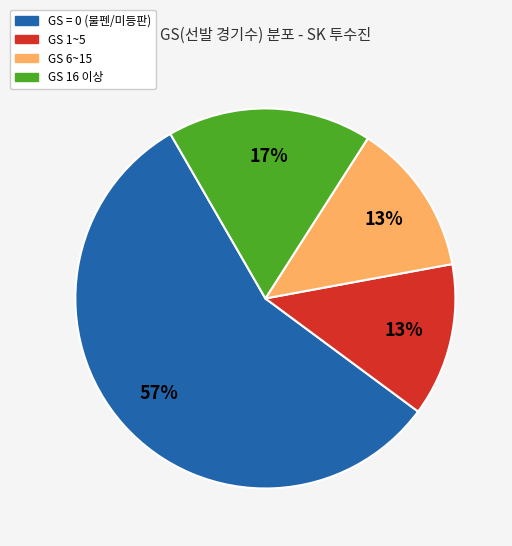

Is there a majority slice in this chart?

Yes